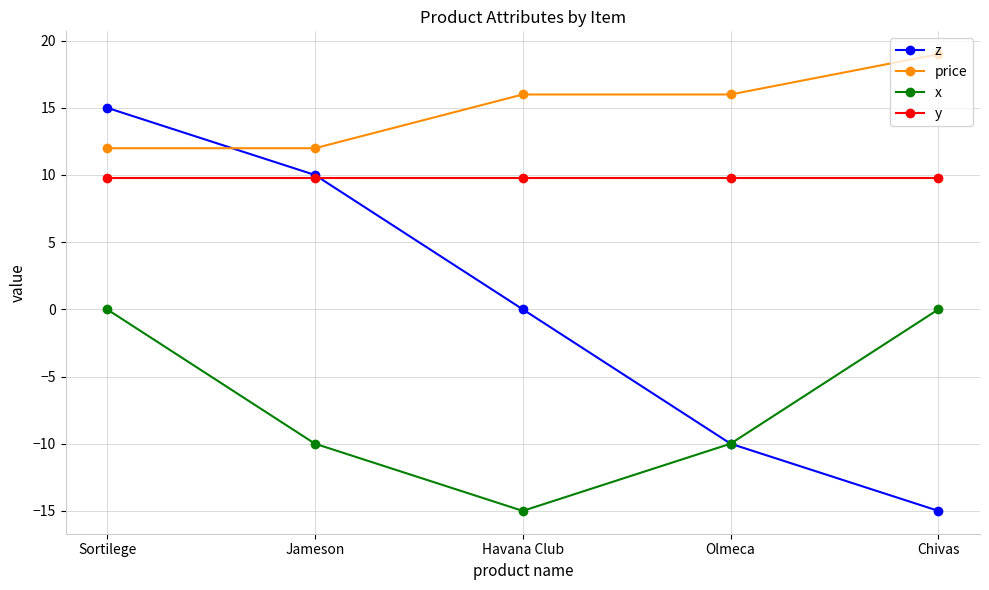

How many lines are shown in the chart?

4